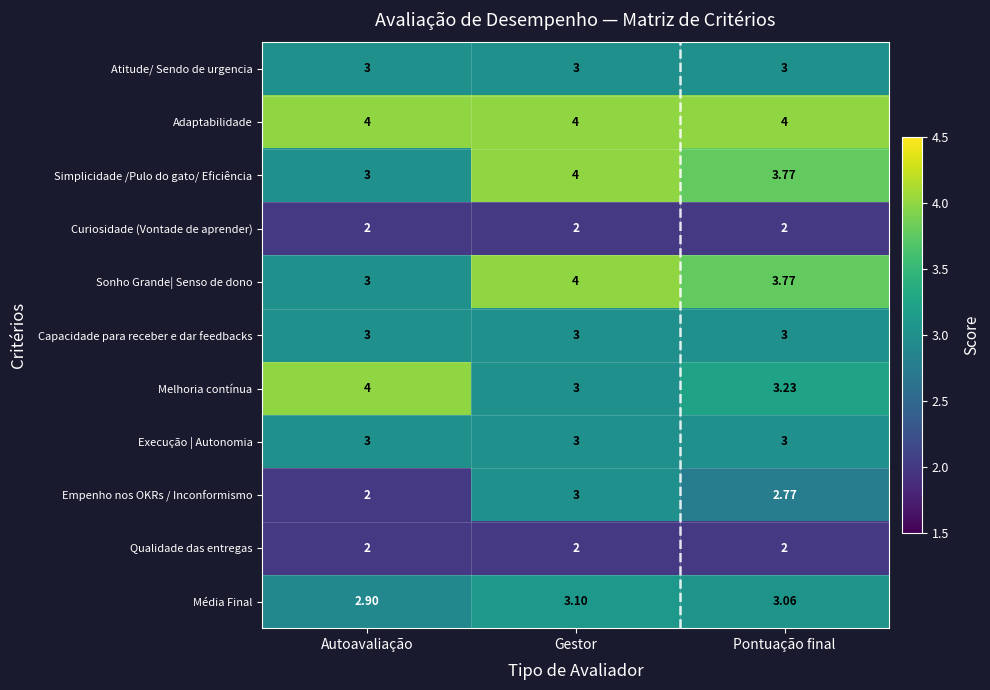

Is the value of Simplicidade /Pulo do gato/ Eficiência at Gestor greater than the value of Execução | Autonomia at Pontuação final?

Yes